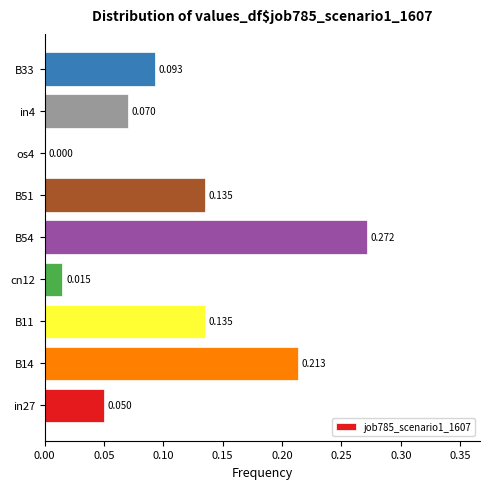

How many values exceed 0?

8